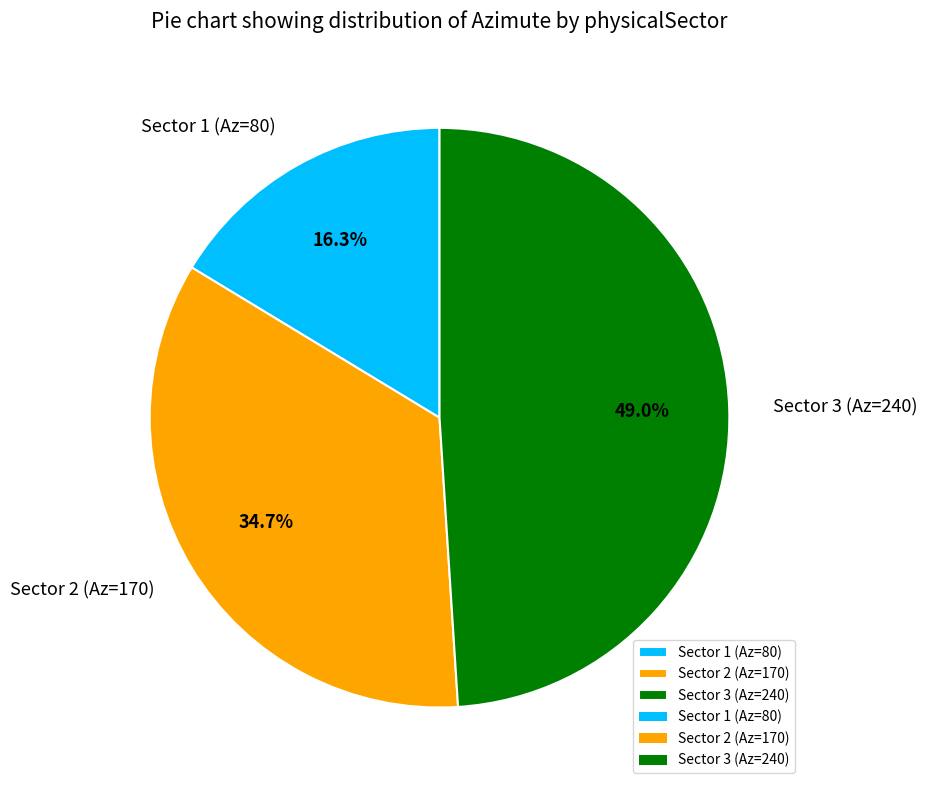

Count the number of slices in the pie.

3